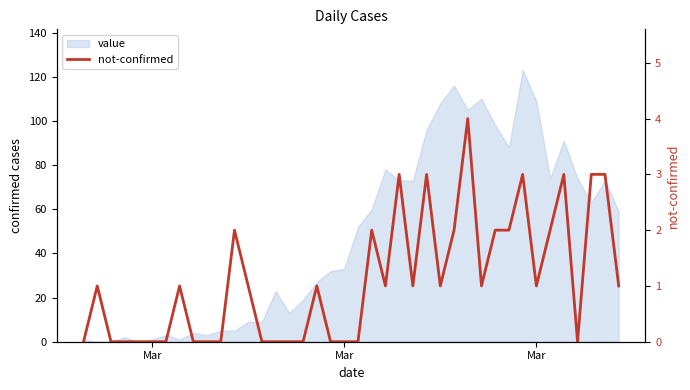

Count the number of values greater than 1.

13